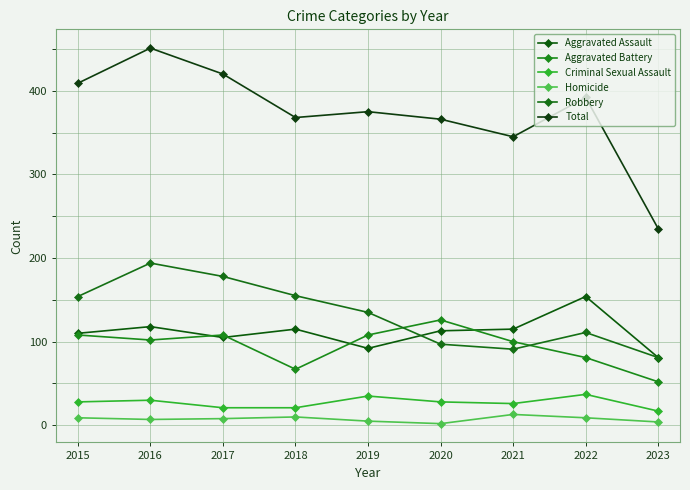

Count the number of categories in the chart.

9